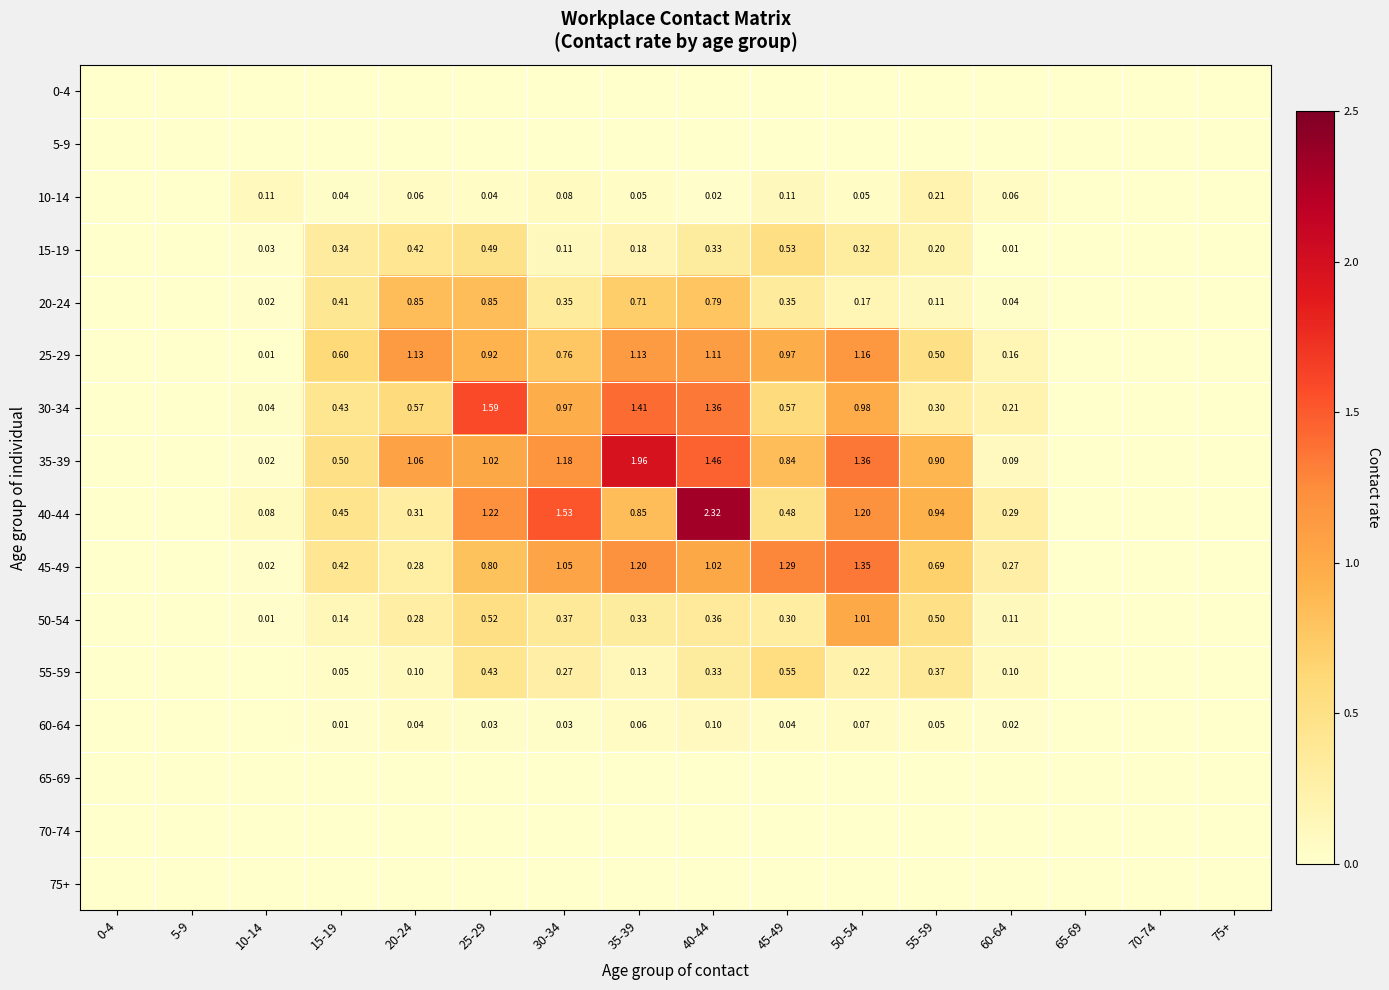

At which label is 0-4 closest to 0?

0-4